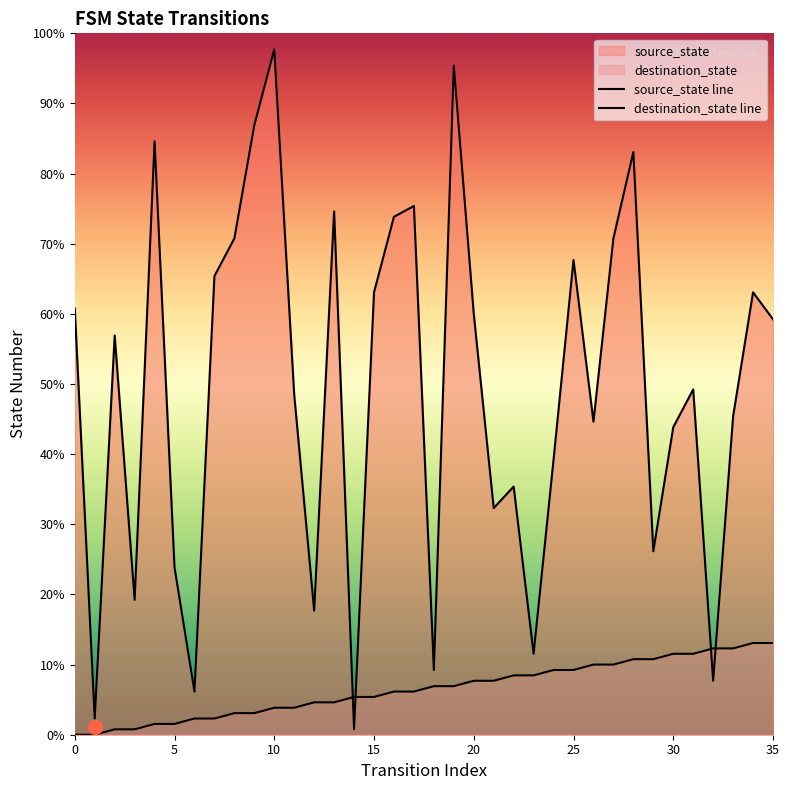

Is the value of destination_state line at 8 greater than the value of source_state line at 9?

Yes